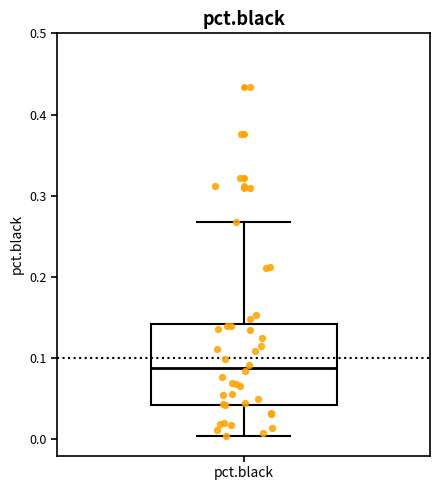

Where does the lower whisker of the box for pct.black end on the y-axis? The values are not printed on the chart, so give them approximately, as read against the axis.

0.00